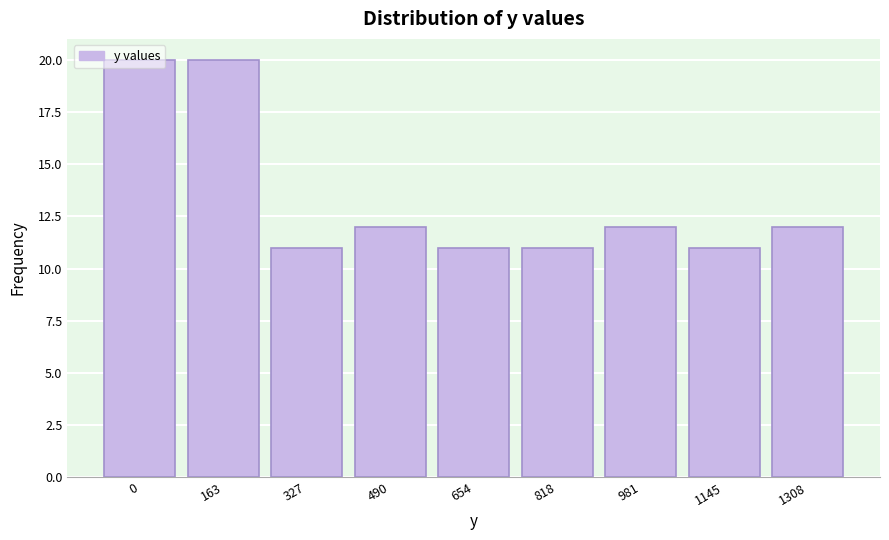

What is the change in value from 0 to 1145?

-9